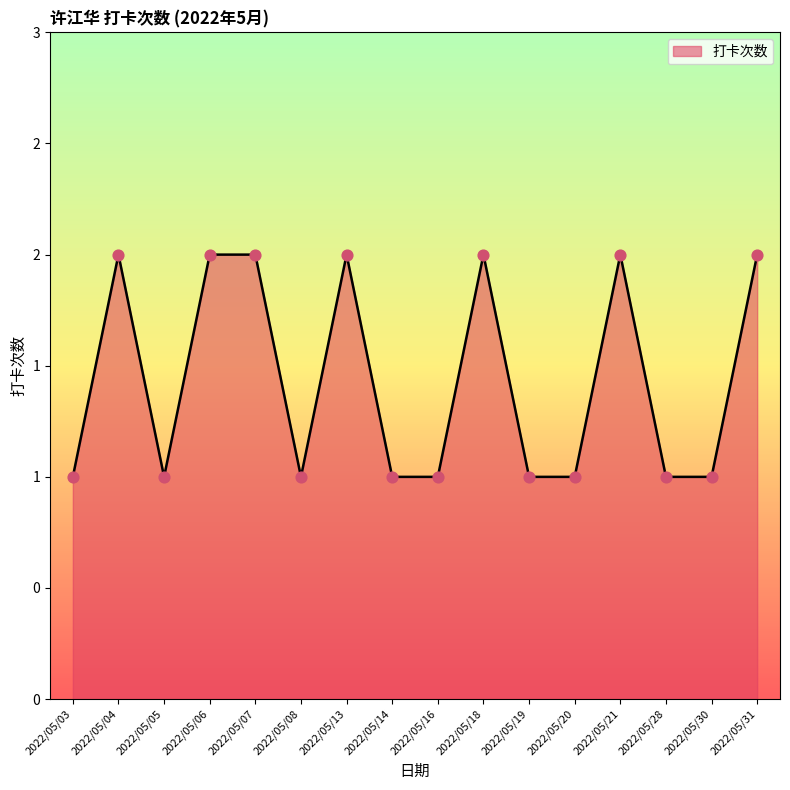

Between 2022/05/16 and 2022/05/28, which is larger?

2022/05/16